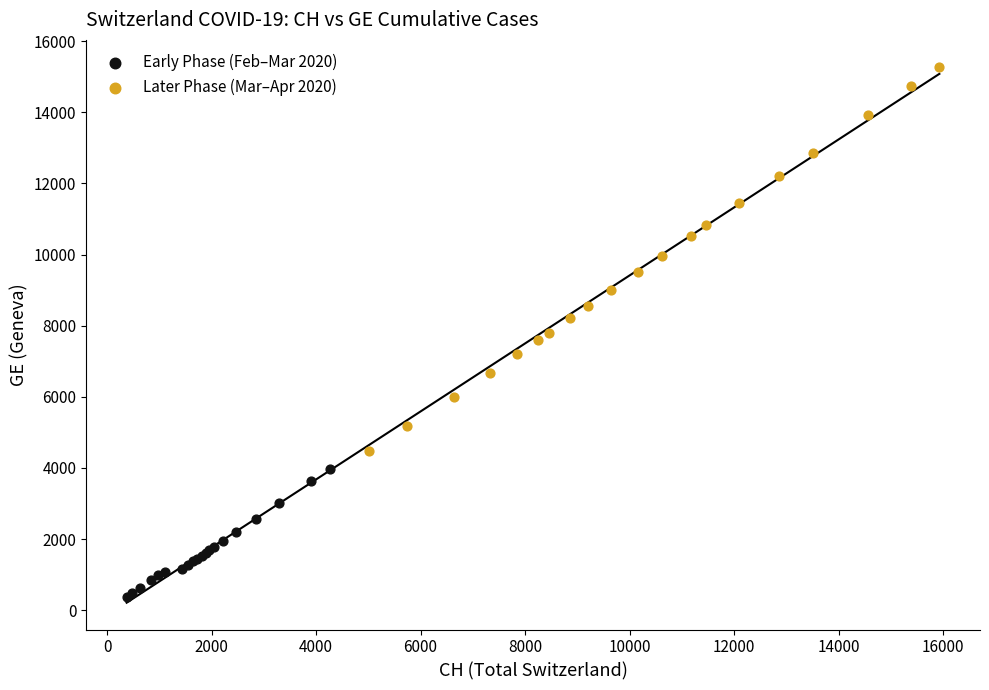

Which series reaches the maximum Y coordinate?

Later Phase (Mar–Apr 2020)